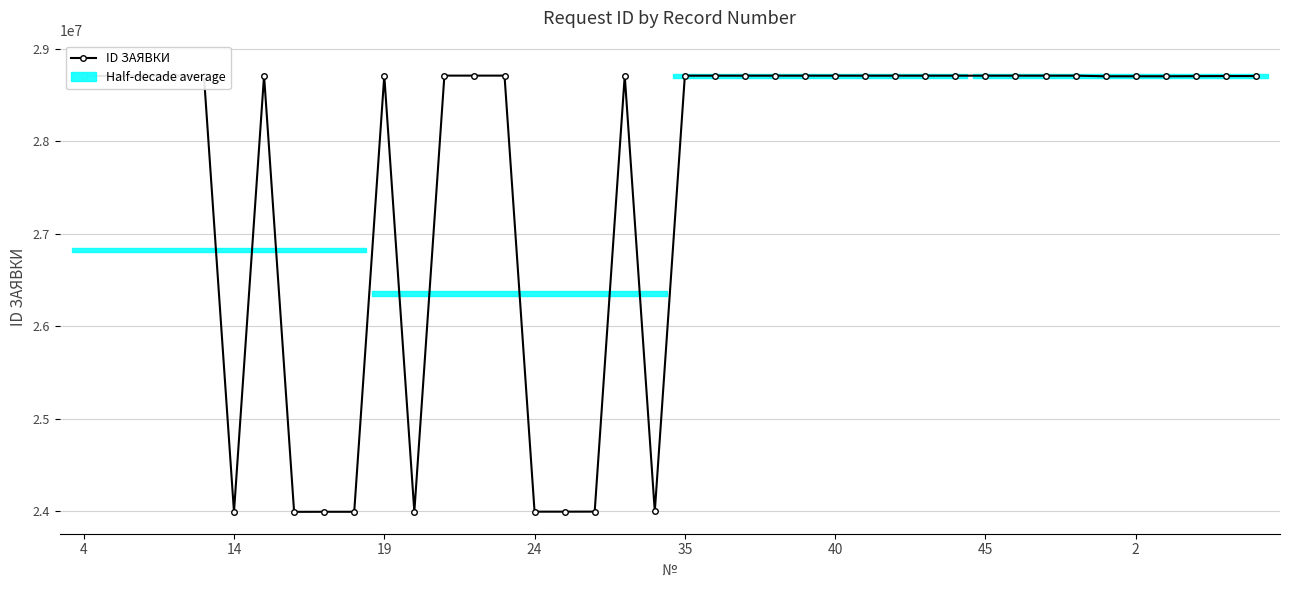

Approximately how many times larger is the value at 14 compared to 27?

1.0